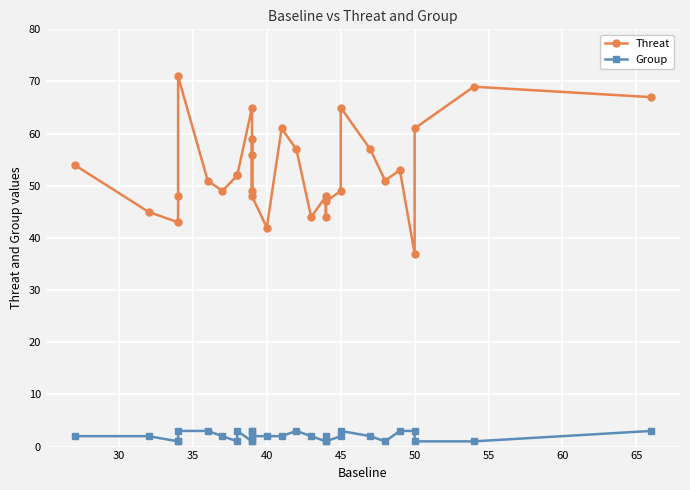

How many lines are shown in the chart?

2